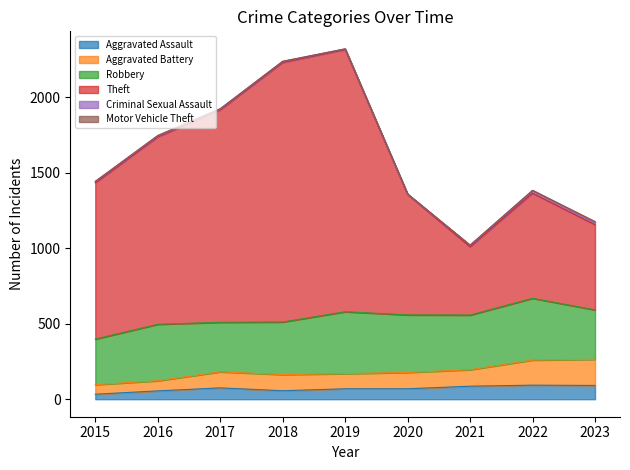

True or false: Aggravated Battery has a value of 78 at 2017.

False